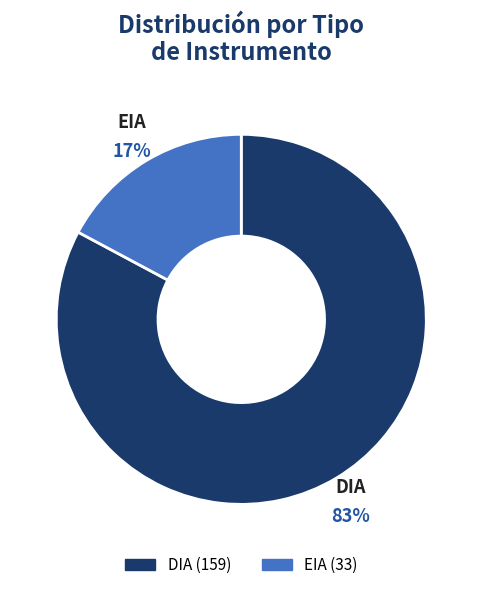

The EIA slice represents 26% of the pie. True or false?

False